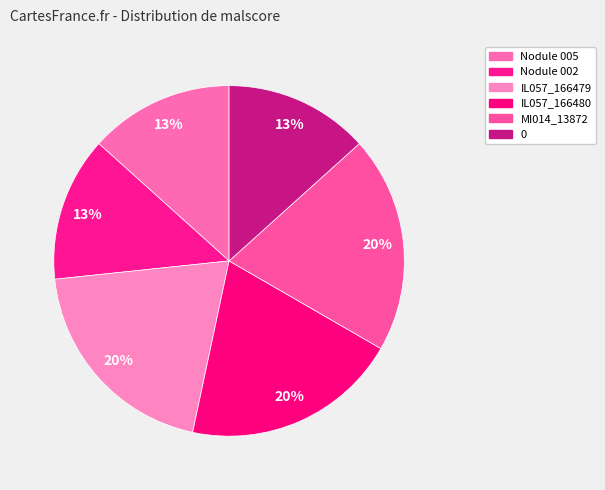

How many slices are in this pie chart?

6